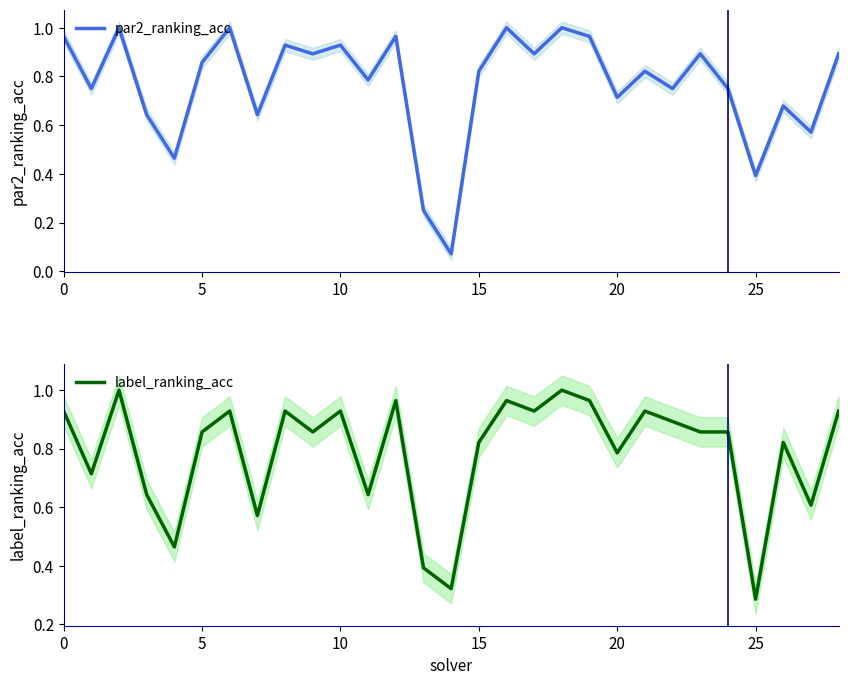

Reading right to left, list all the values displayed in this chart.

par2_ranking_acc: 0.9	0.6	0.7	0.4	0.8	0.9	0.8	0.8	0.7	1.0	1.0	0.9	1.0	0.8	0.1	0.2	1.0	0.8	0.9	0.9	0.9	0.6	1.0	0.9	0.5	0.6	1.0	0.8	1.0
label_ranking_acc: 0.9	0.6	0.8	0.3	0.9	0.9	0.9	0.9	0.8	1.0	1.0	0.9	1.0	0.8	0.3	0.4	1.0	0.6	0.9	0.9	0.9	0.6	0.9	0.9	0.5	0.6	1.0	0.7	0.9